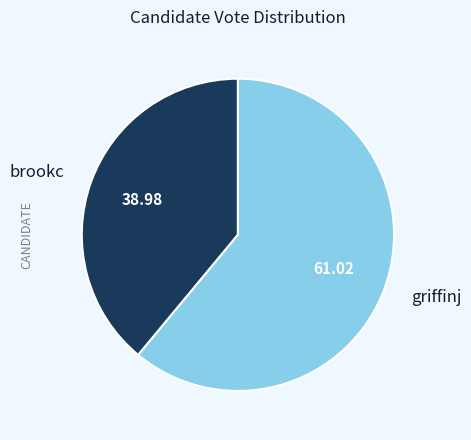

What is the ratio of the value at griffinj to the value at brookc?

1.6